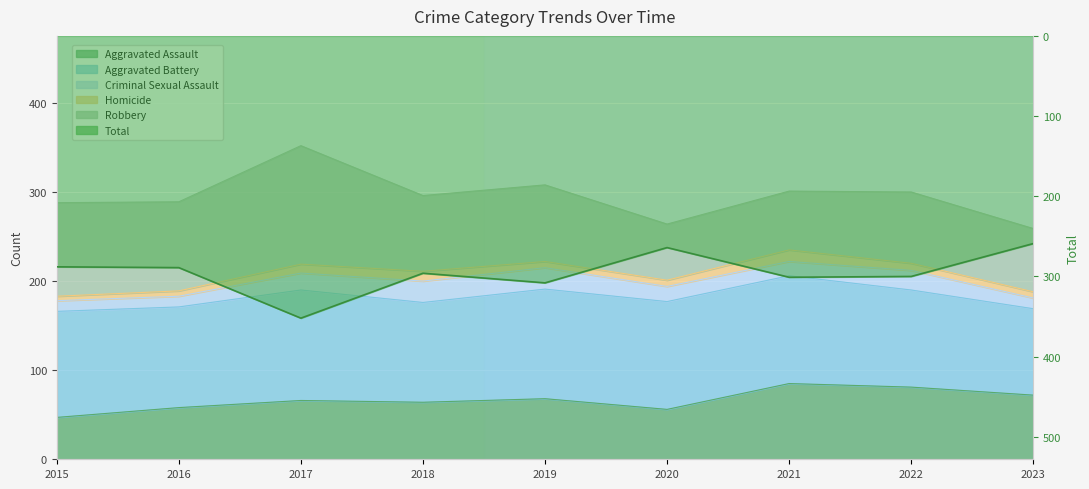

Rank the categories by value from lowest to highest.

2023, 2020, 2015, 2016, 2018, 2022, 2021, 2019, 2017